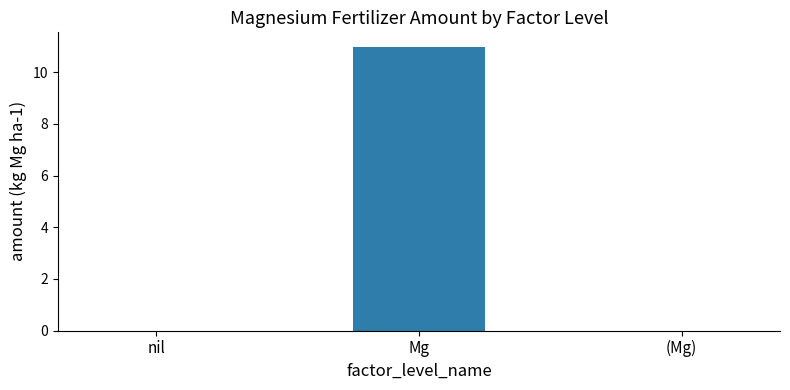

Count the number of data series in this chart.

1